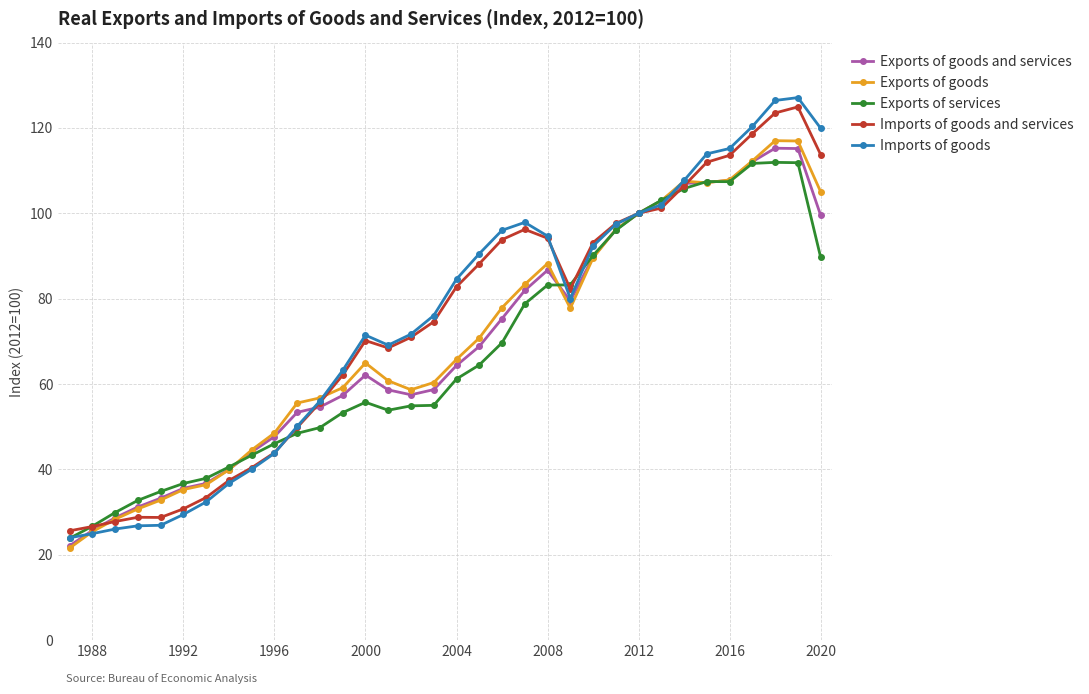

What is the value of the Exports of goods point at the 10th from the left?

48.5